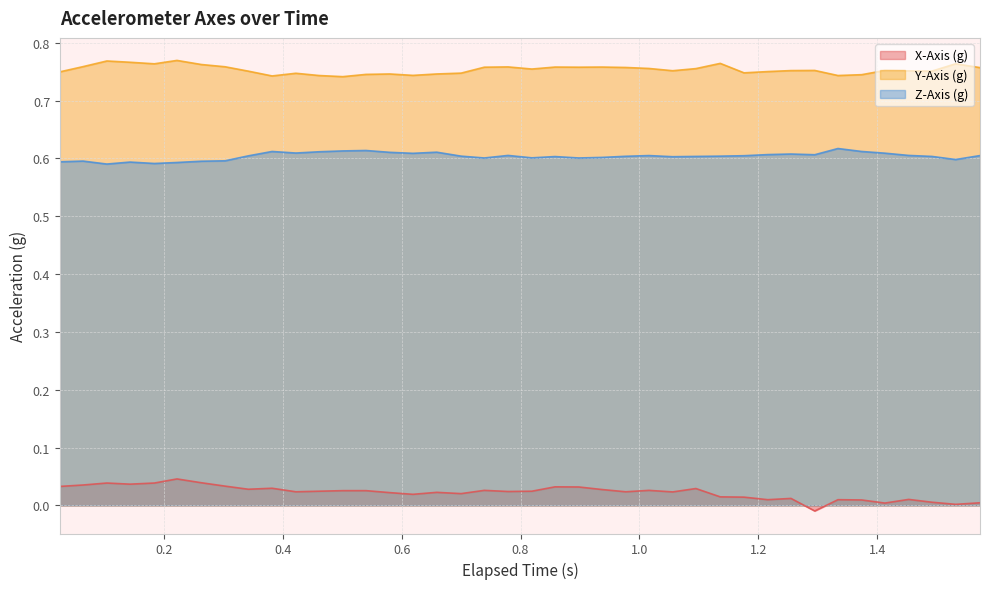

Which series has the largest total across all categories?

Y-Axis (g)